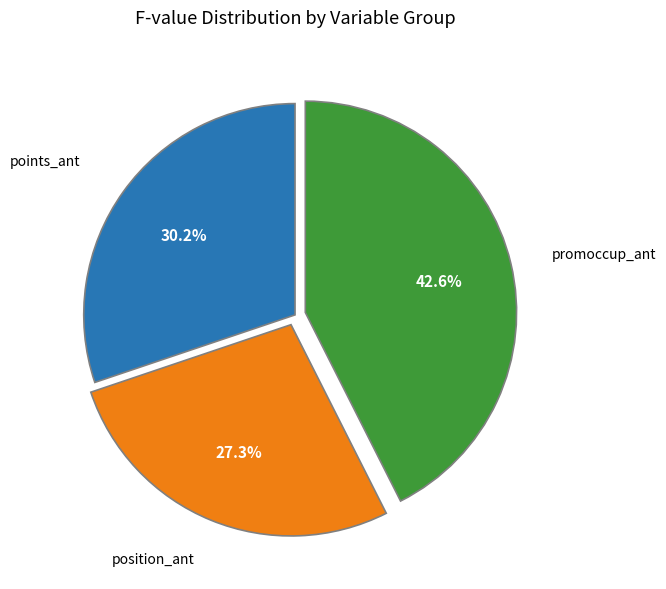

Does any single category account for the majority?

No